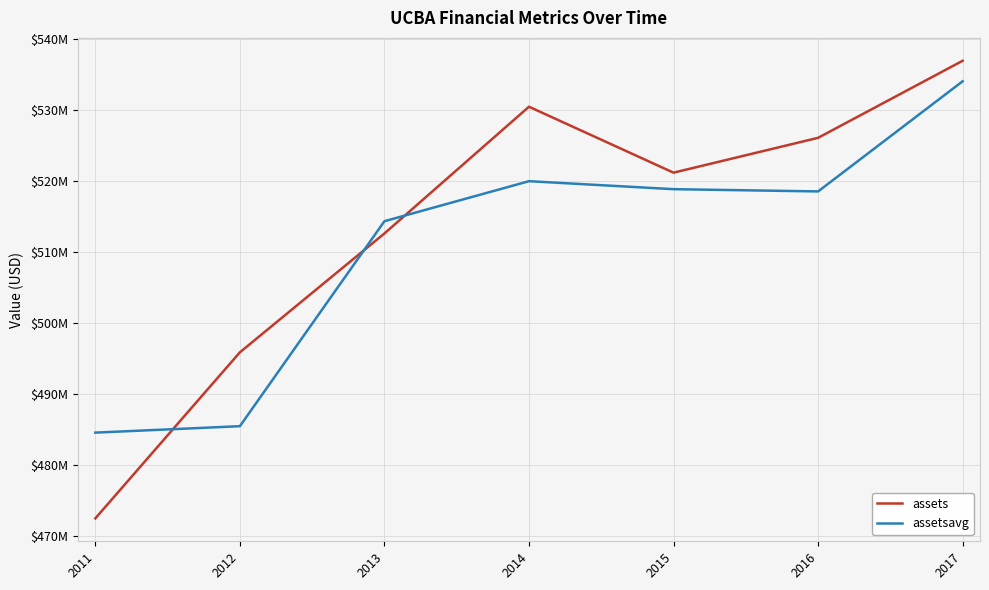

What is the difference between the highest and lowest values at 2012?

10395000